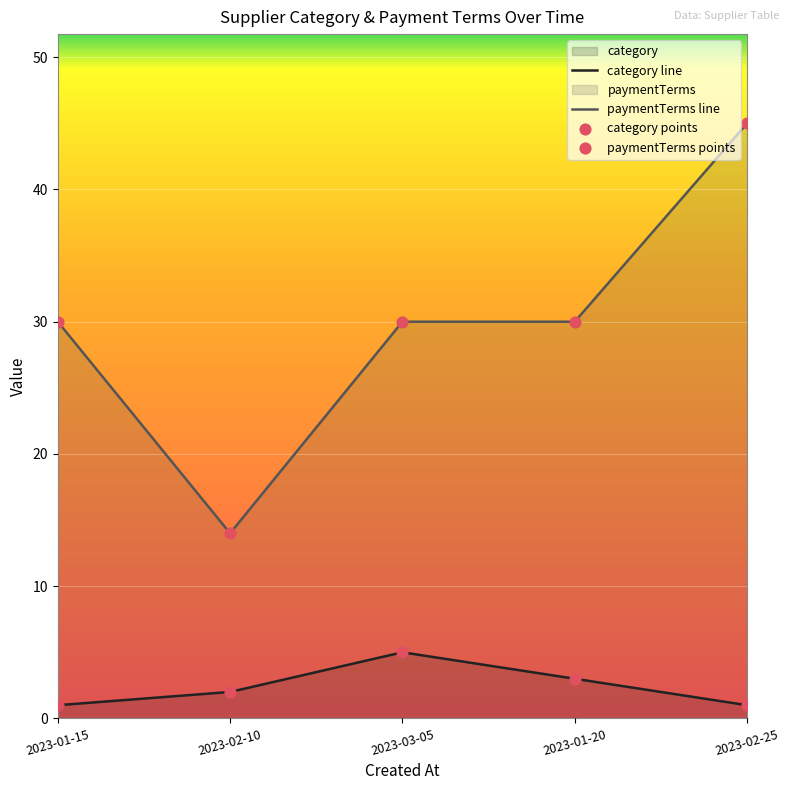

What is the maximum value shown in the chart?

45